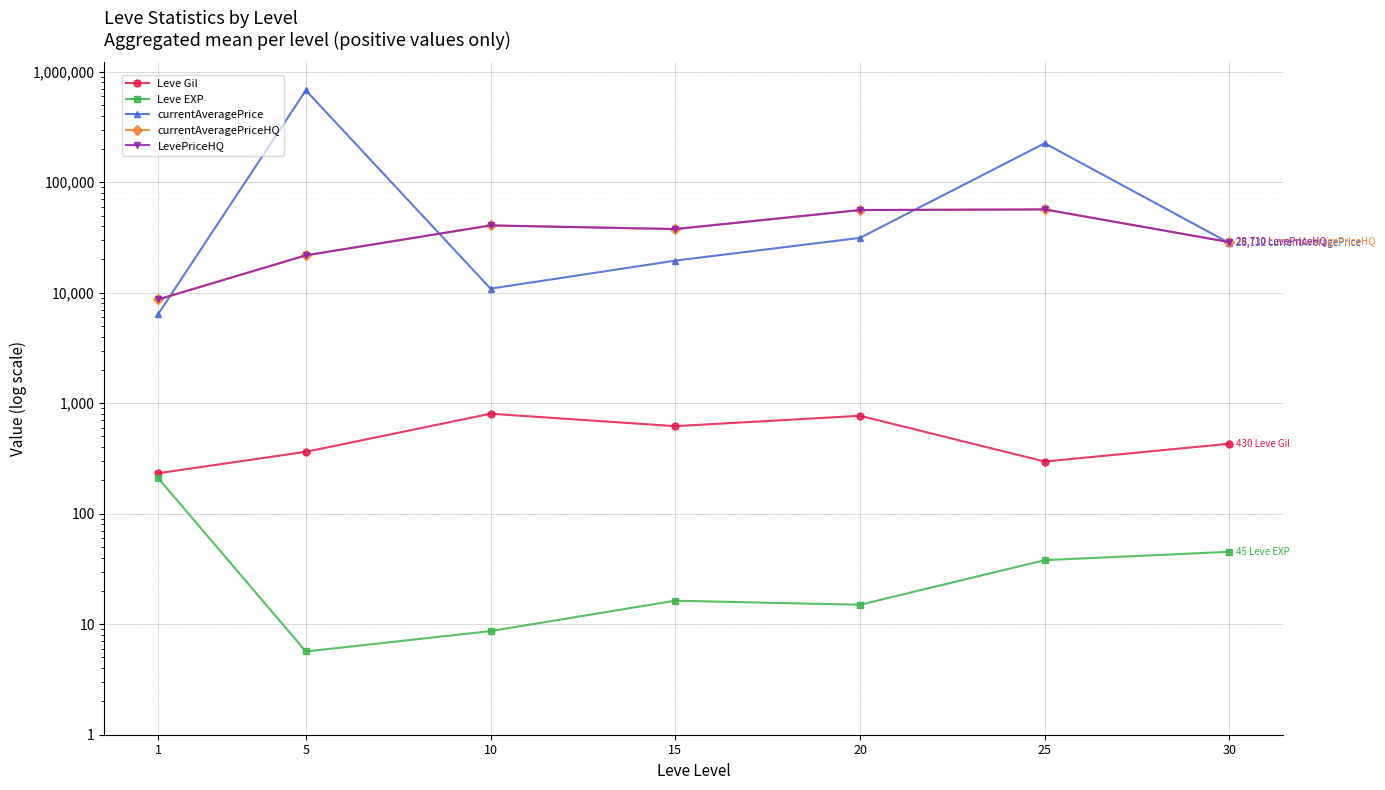

What is the approximate value of Leve Gil at 1?

232.5